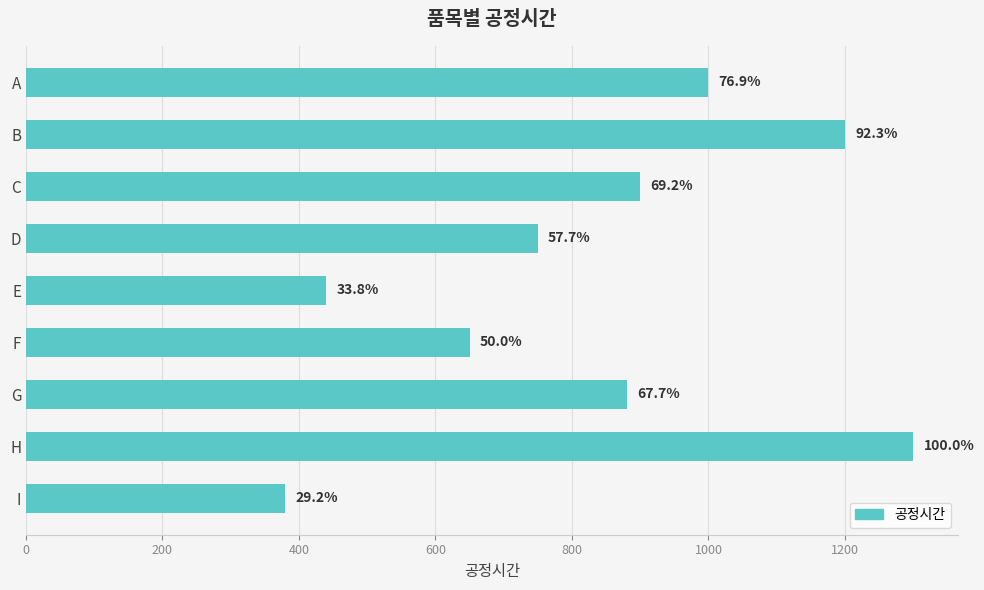

Does the chart contain any negative values?

No